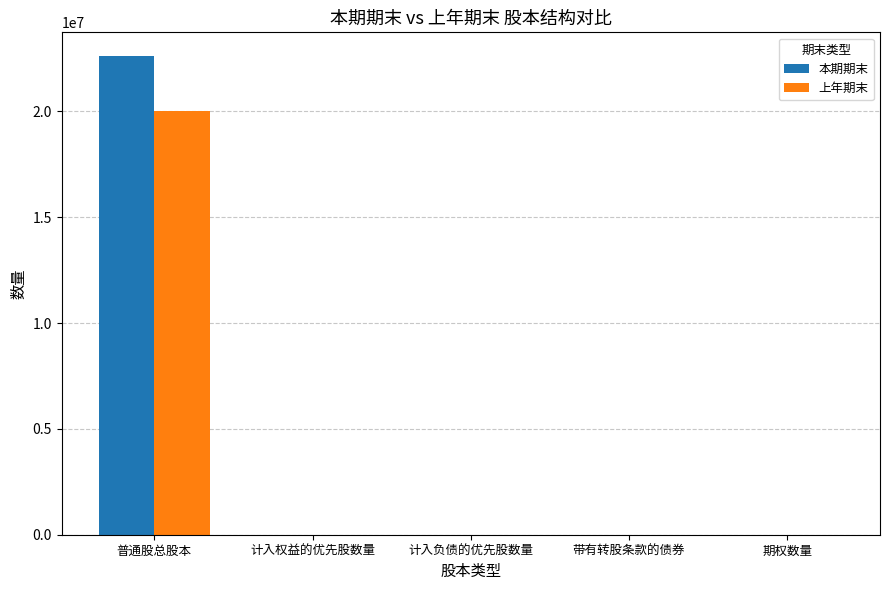

Count the number of categories in the chart.

5